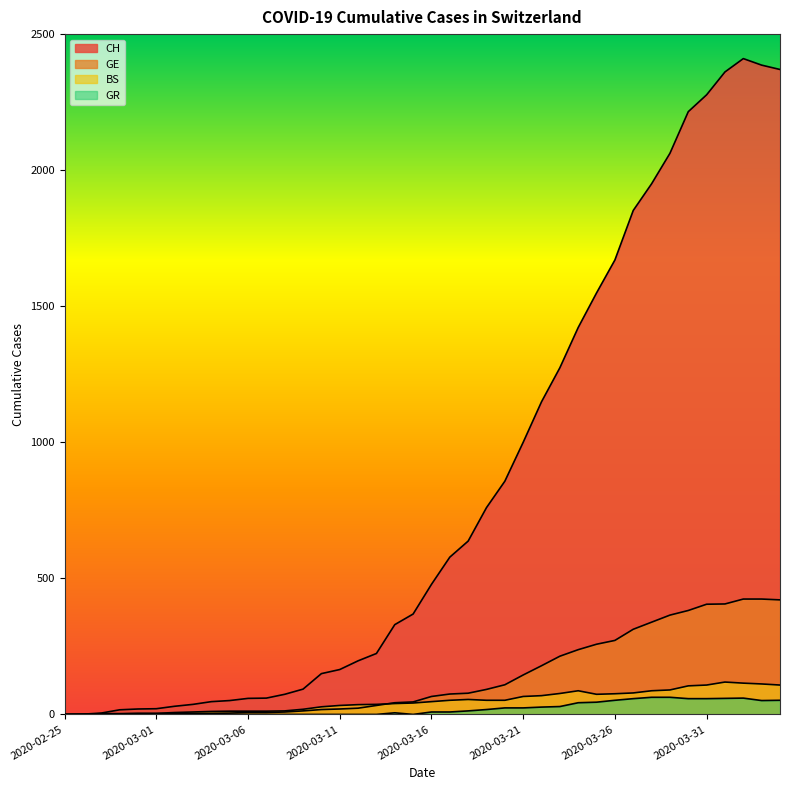

What is the label of the 27th point from the left?

2020-03-22